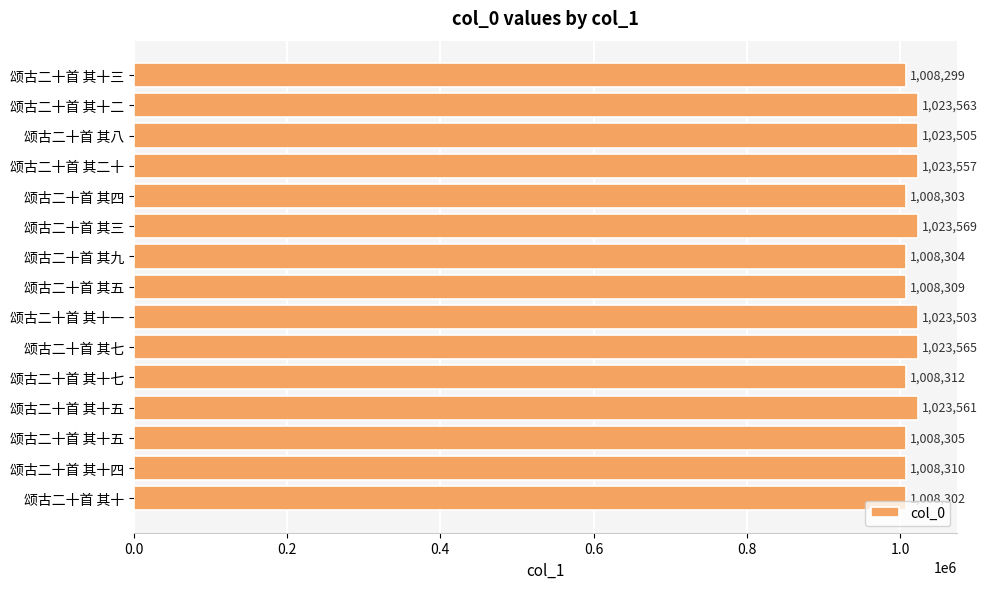

How many distinct data groups are displayed?

1